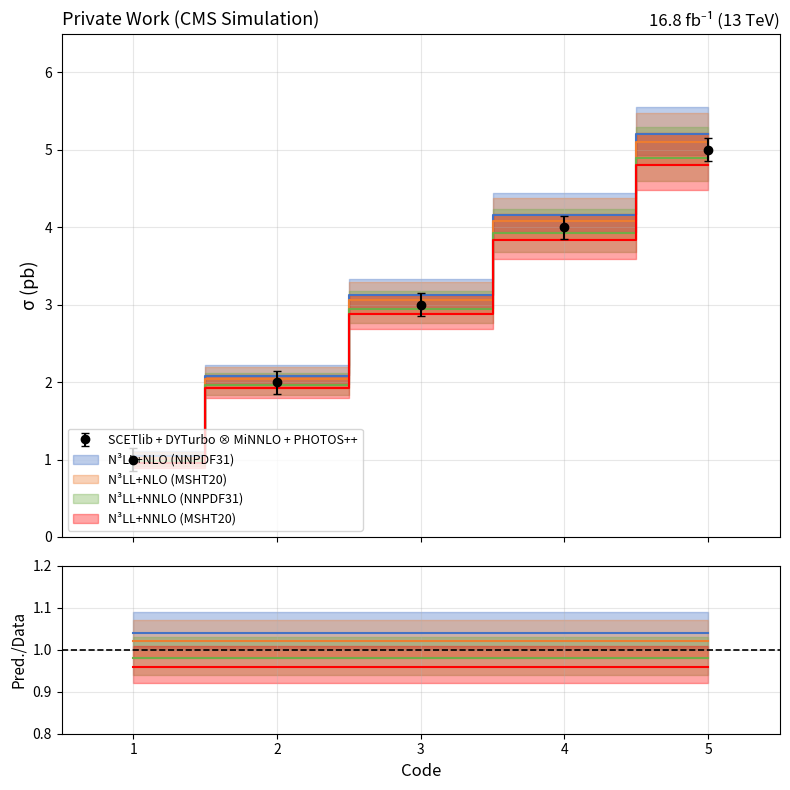

How many data points in SCETlib + DYTurbo ⊗ MiNNLO + PHOTOS++ are less than 3?

2